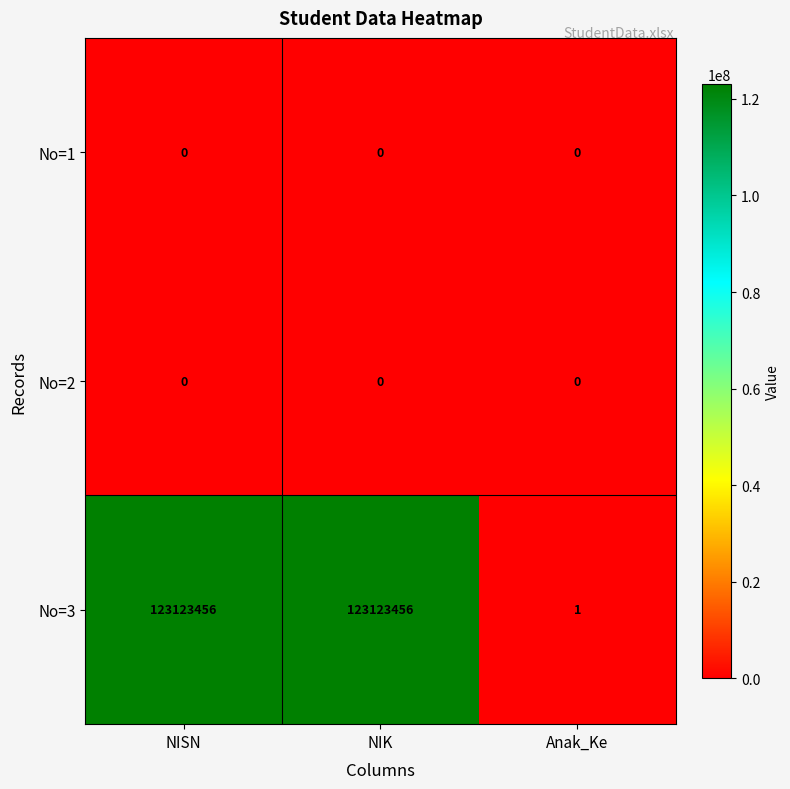

Which series has the largest total across all categories?

No=3